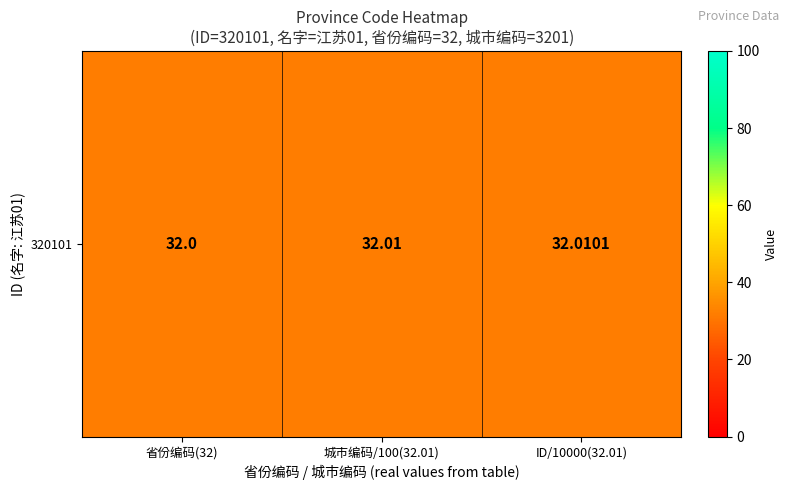

True or false: the data shows 19.5 at 省份编码(32).

False